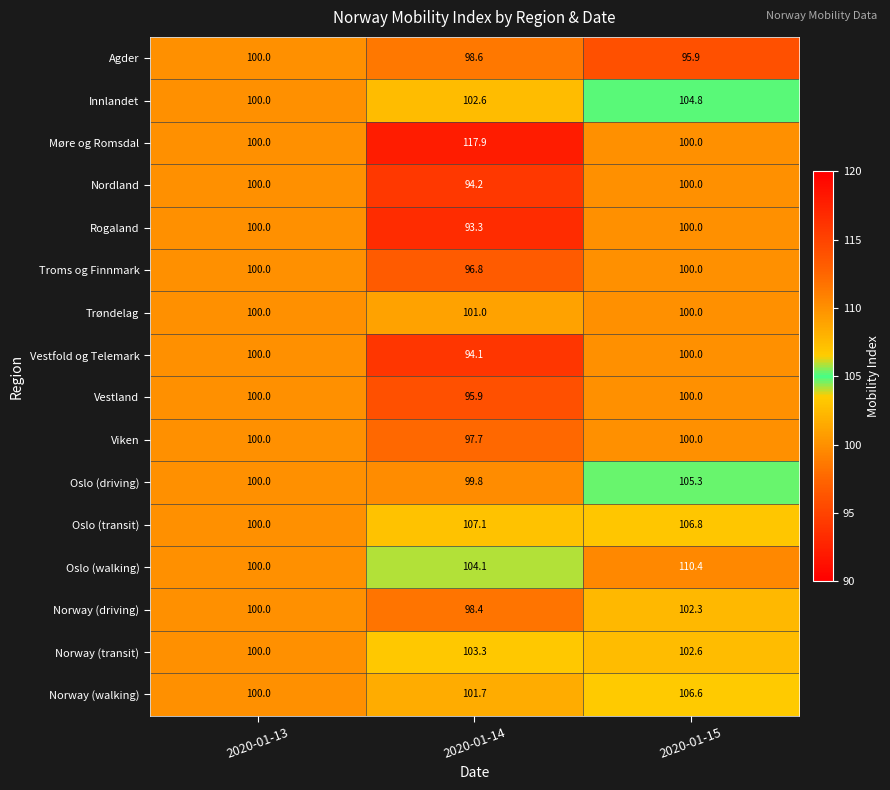

Between 2020-01-13 and 2020-01-14, which series saw the biggest shift?

Møre og Romsdal